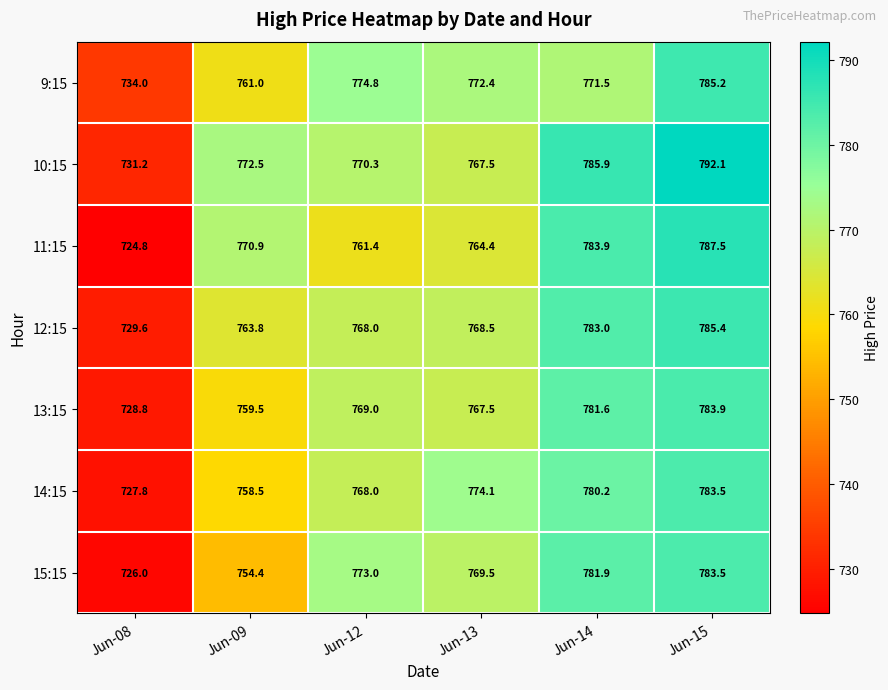

At Jun-08, list the series in order from largest to smallest.

9:15, 10:15, 12:15, 13:15, 14:15, 15:15, 11:15